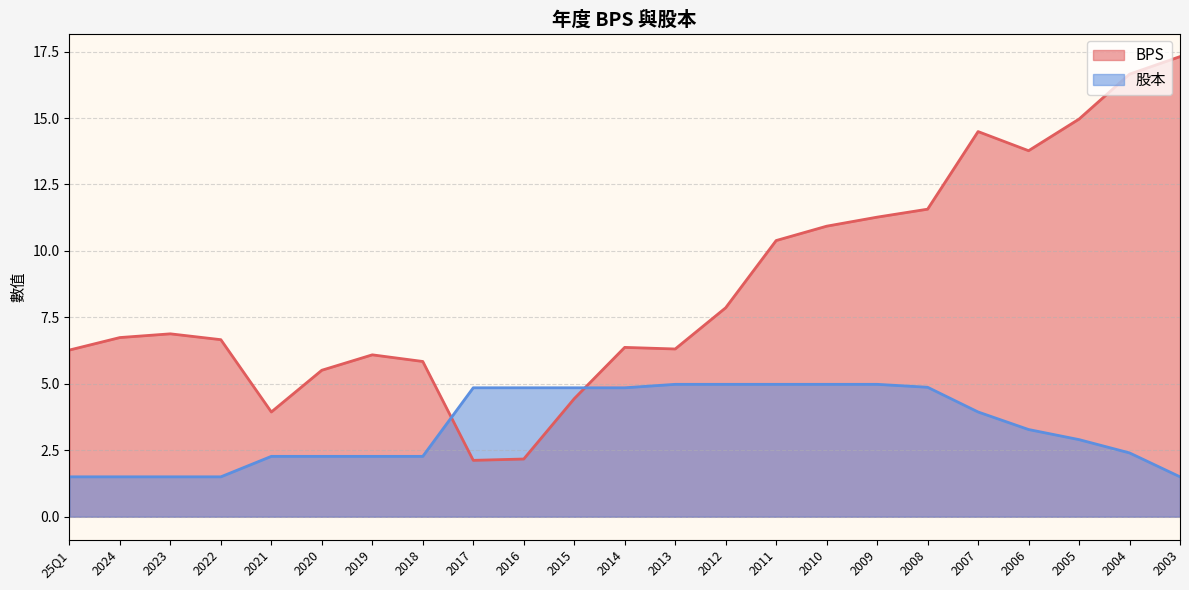

Between which two adjacent categories do 股本 and BPS first intersect?

2018 and 2017